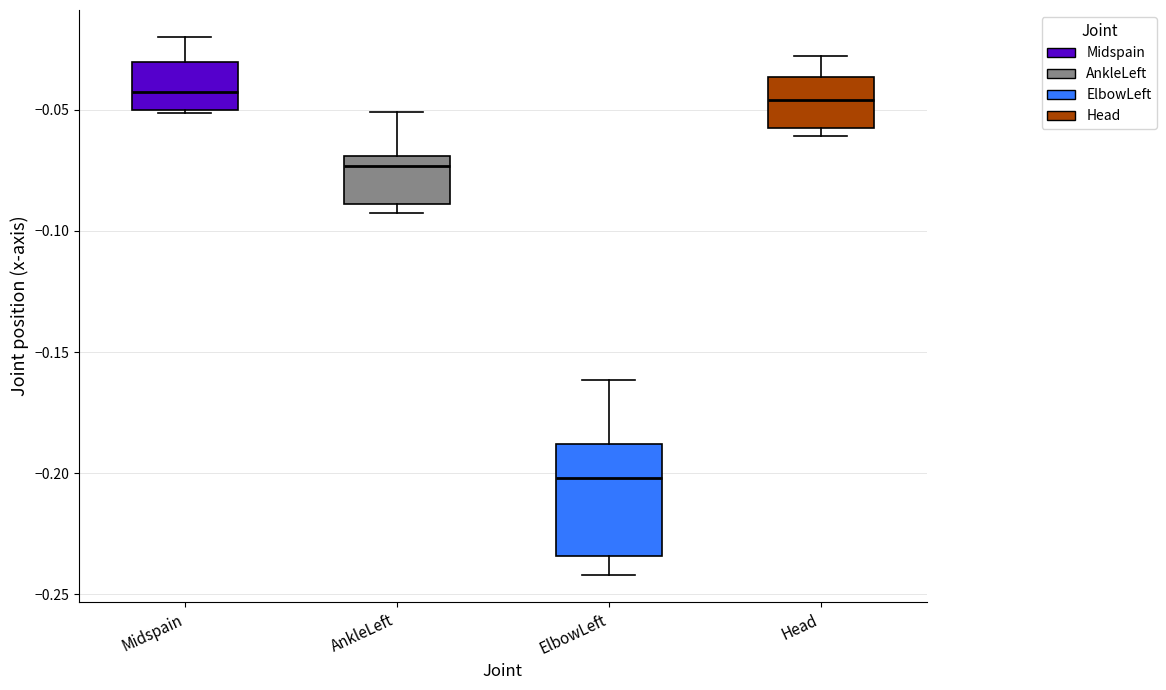

Where is the upper edge of the box for Head on the y-axis? The values are not printed on the chart, so give them approximately, as read against the axis.

-0.035